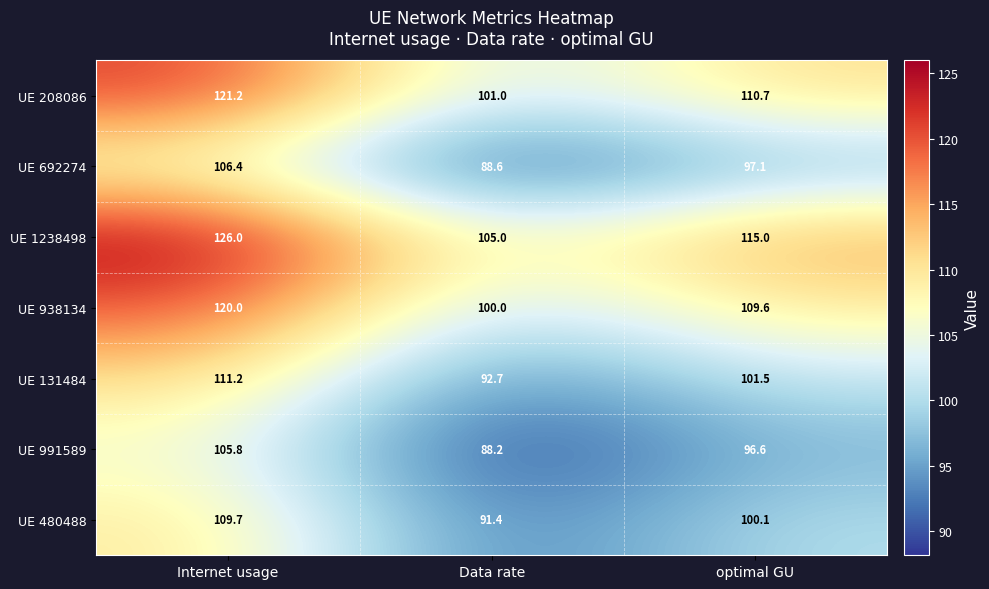

True or false: UE 991589 has a value of 156.1 at Data rate.

False